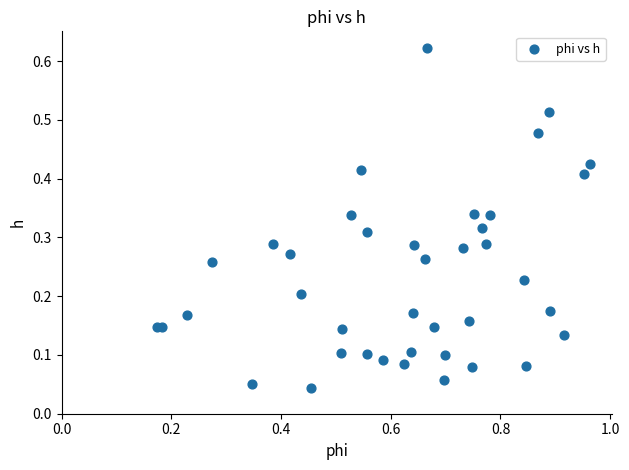

What is the range of X values (max minus min)?

0.8